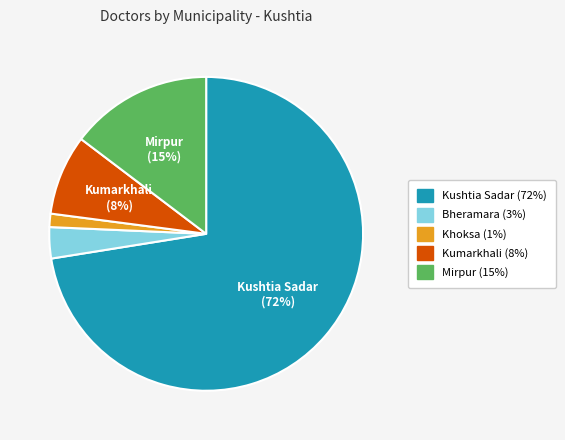

Is there a majority slice in this chart?

Yes